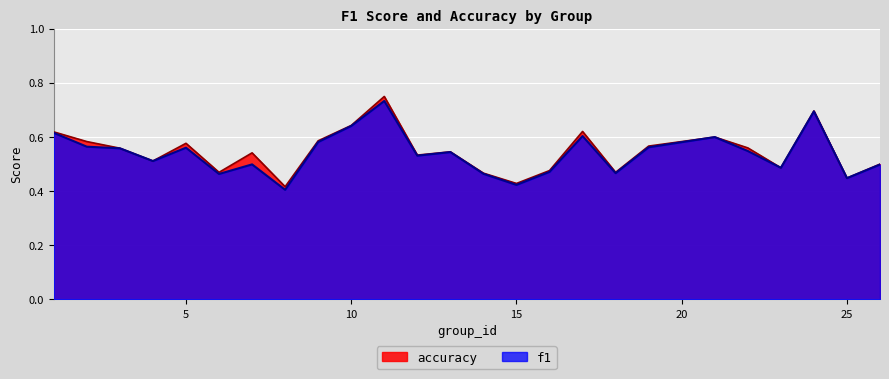

What is the maximum value for f1?

0.7